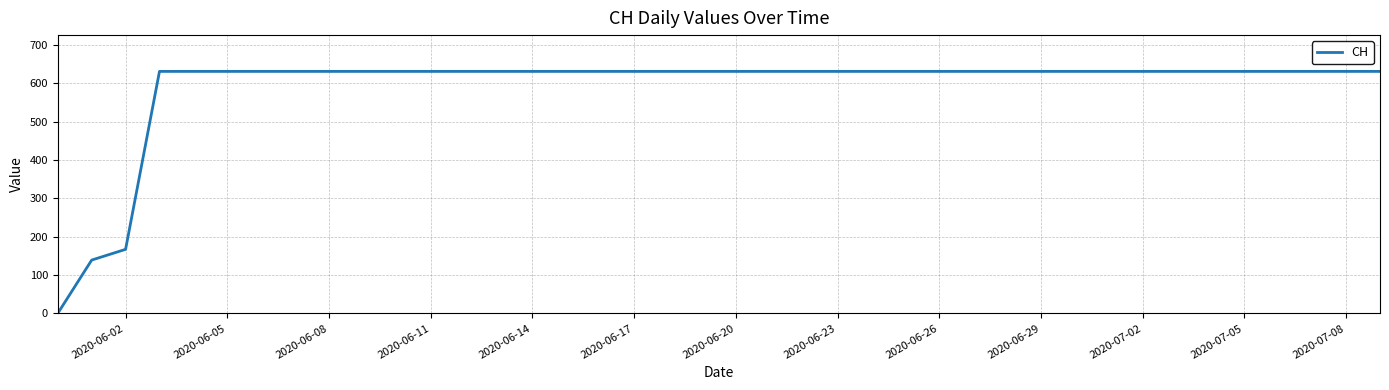

What is the difference between the maximum and minimum values?

631